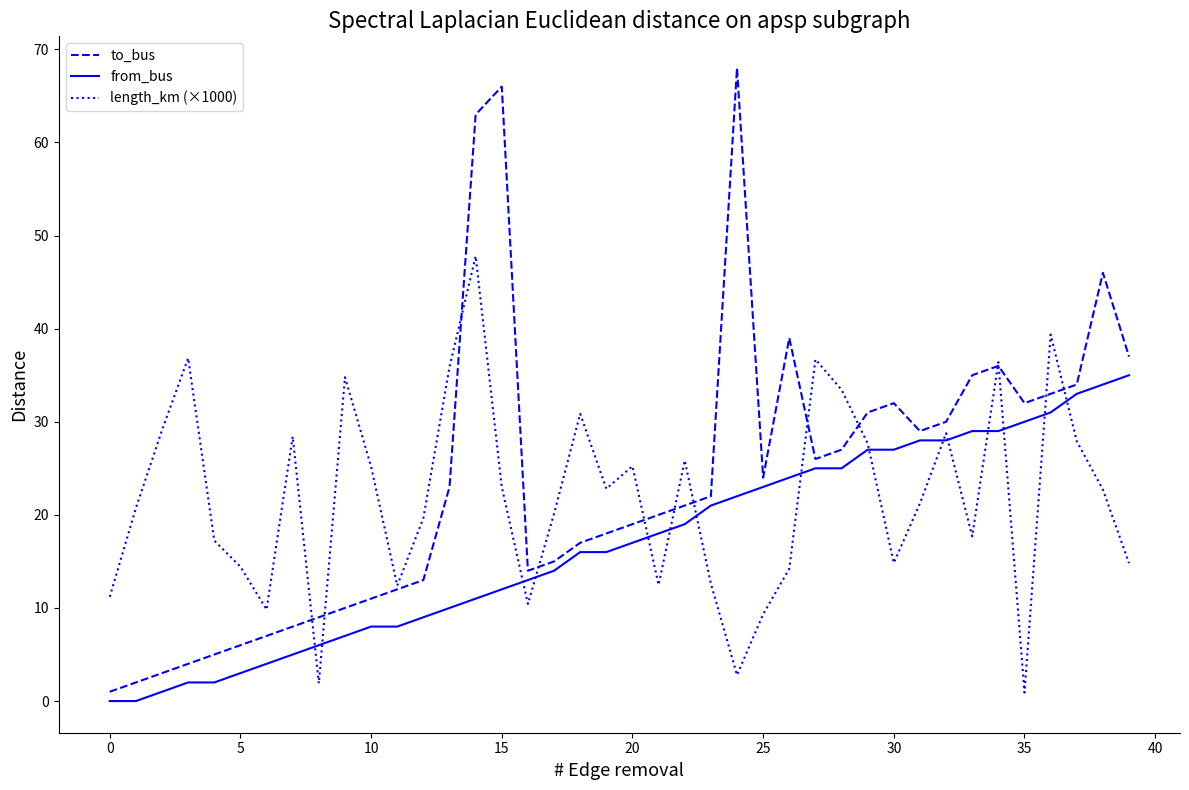

Rank the series by their maximum value, from highest to lowest.

to_bus, length_km (×1000), from_bus